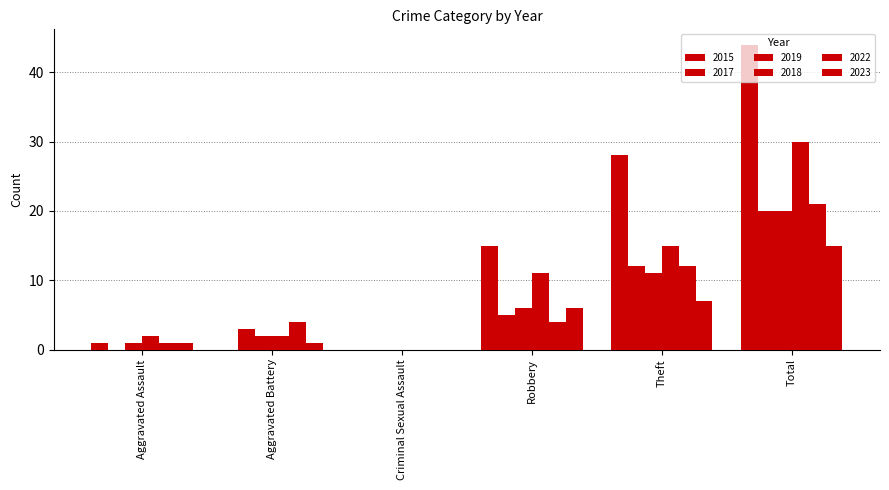

Are the bars grouped side by side (vs. stacked)?

Yes